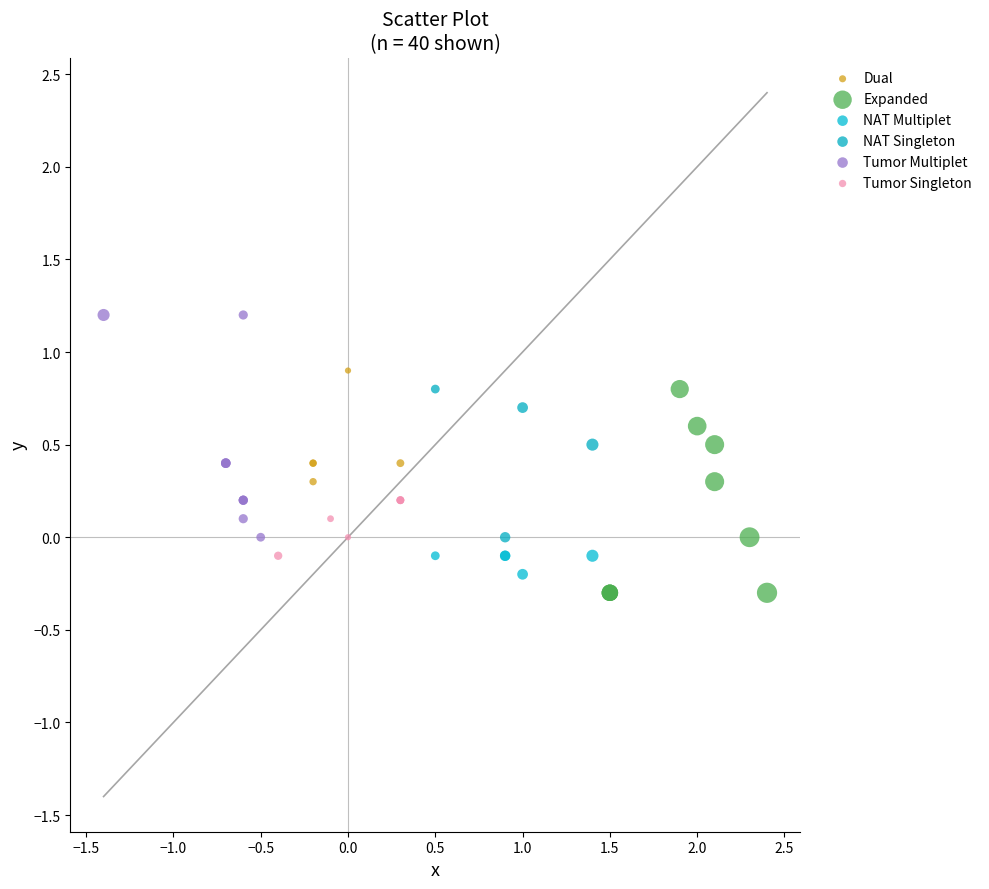

Which series contains the lowest Y value?

Expanded